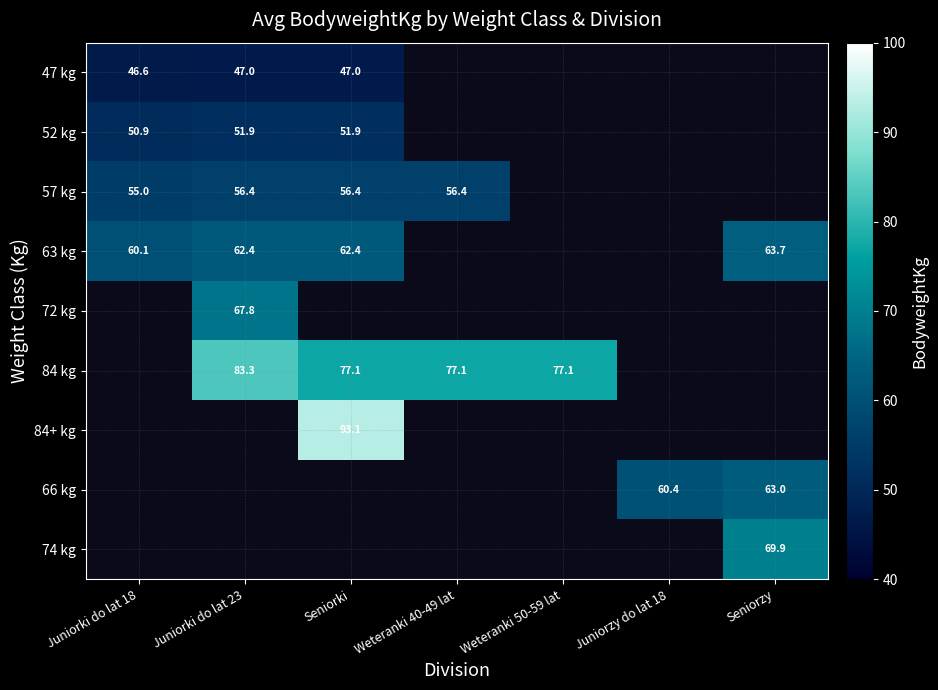

Is it true that 63 kg equals 101.0 at Juniorki do lat 18?

False